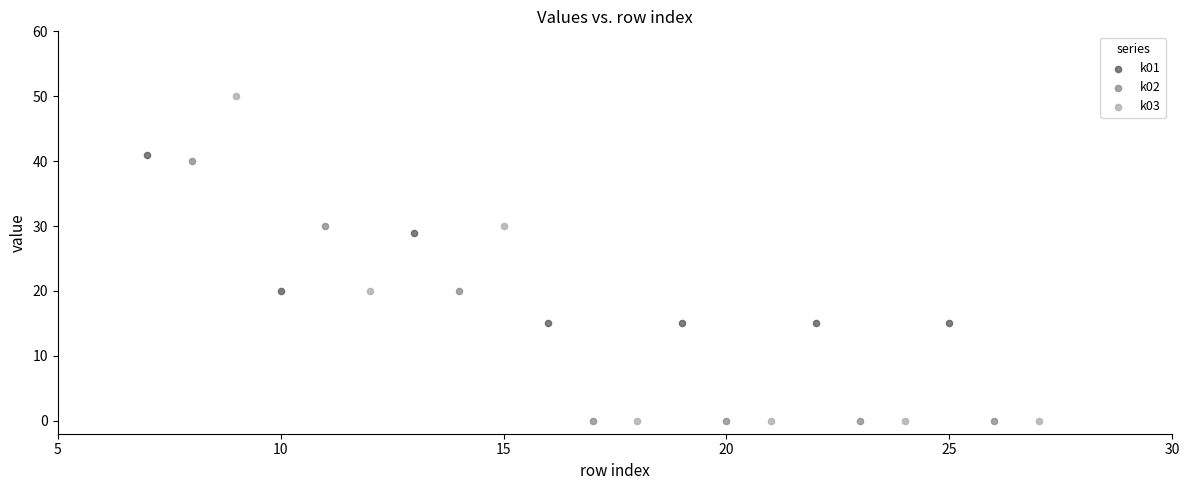

Which series reaches the maximum Y coordinate?

k03